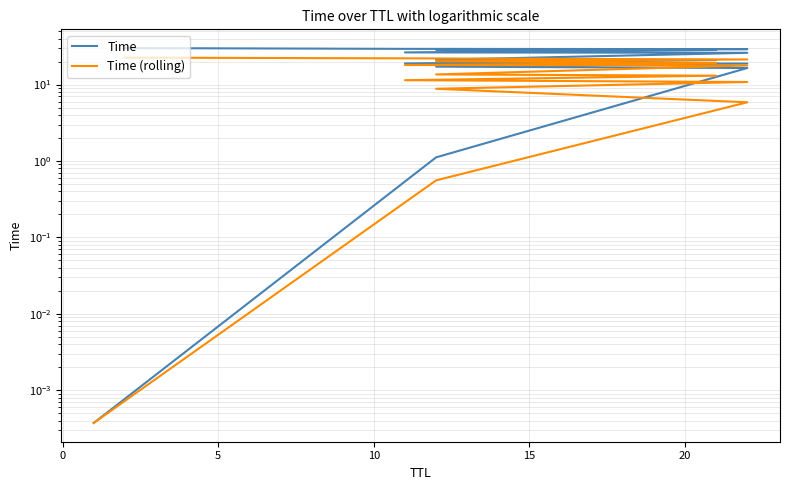

True or false: Time and Time (rolling) cross at least once.

False